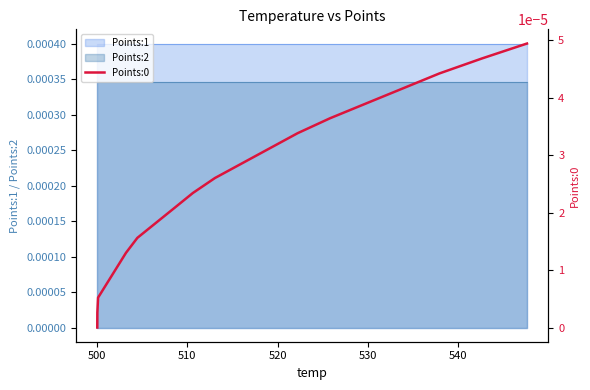

How many data points does each series have?

20